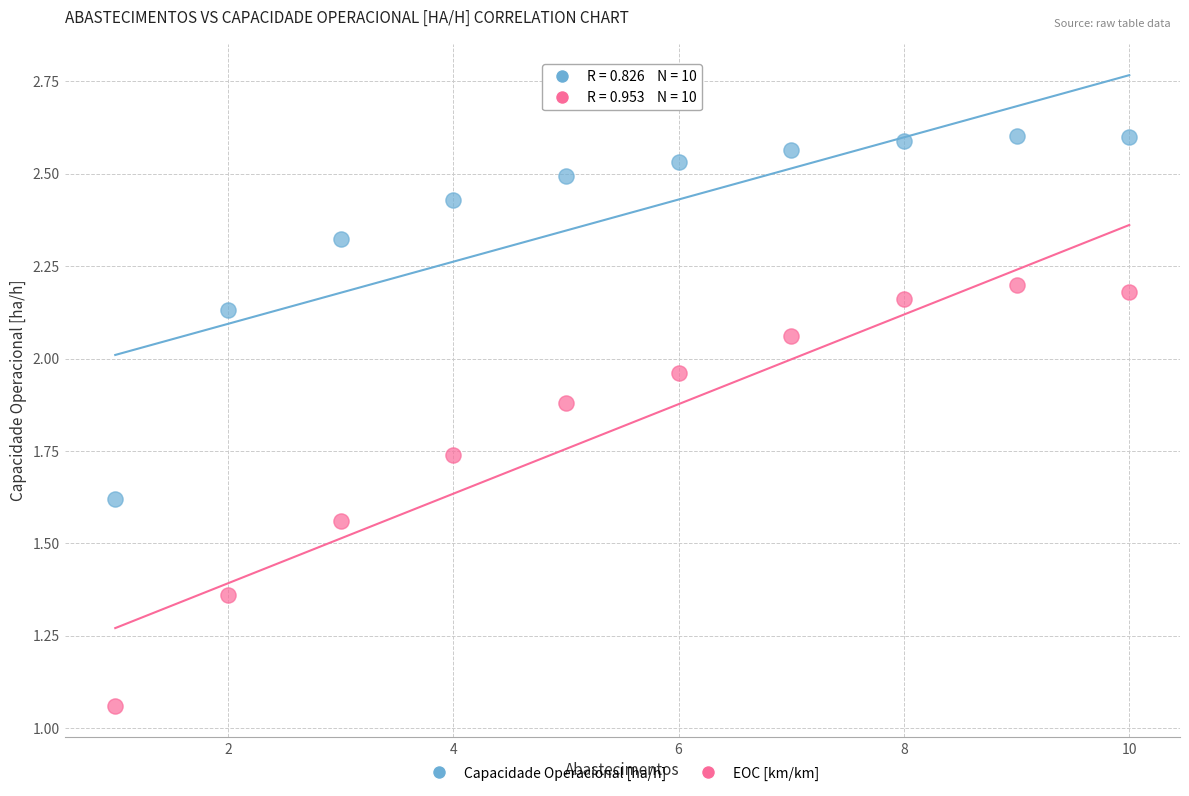

Across all data points, what is the range of X values (max minus min)?

9.0